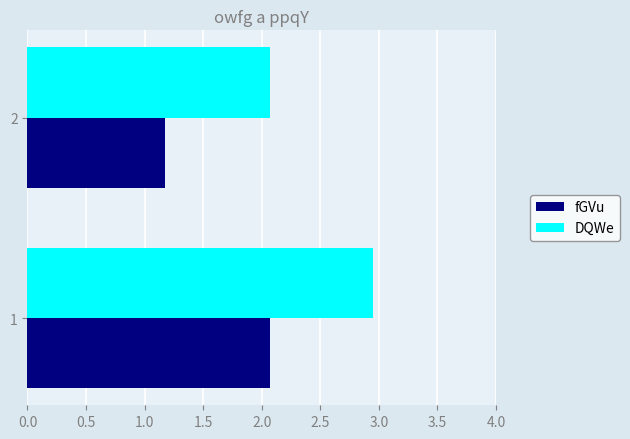

What is the minimum value shown in the chart?

1.2